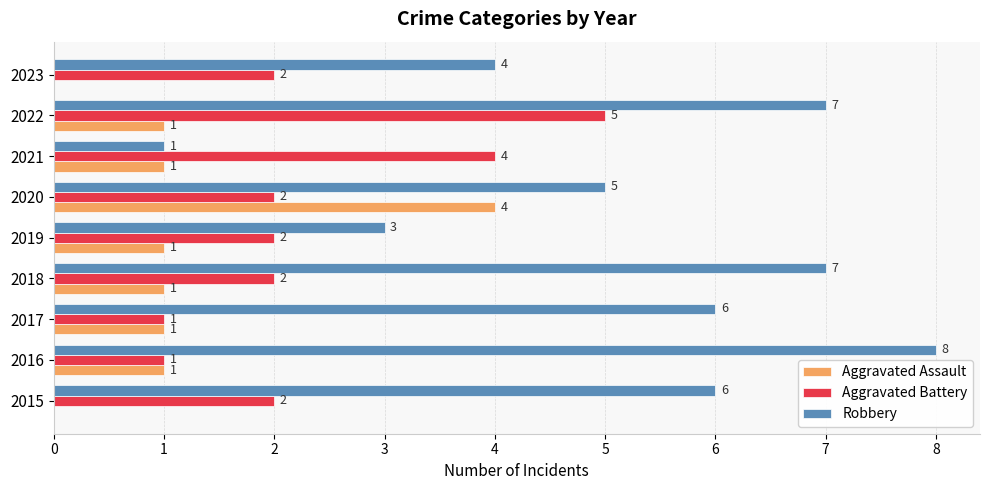

The Aggravated Assault series shows 2 at 2018. True or false?

False